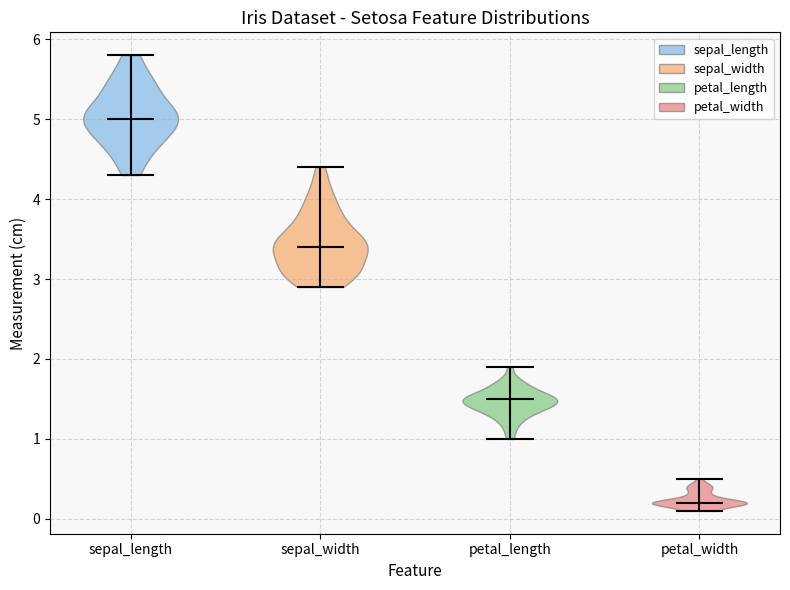

What is the highest point the violin for petal_width reaches on the y-axis? The values are not printed on the chart, so give them approximately, as read against the axis.

0.5